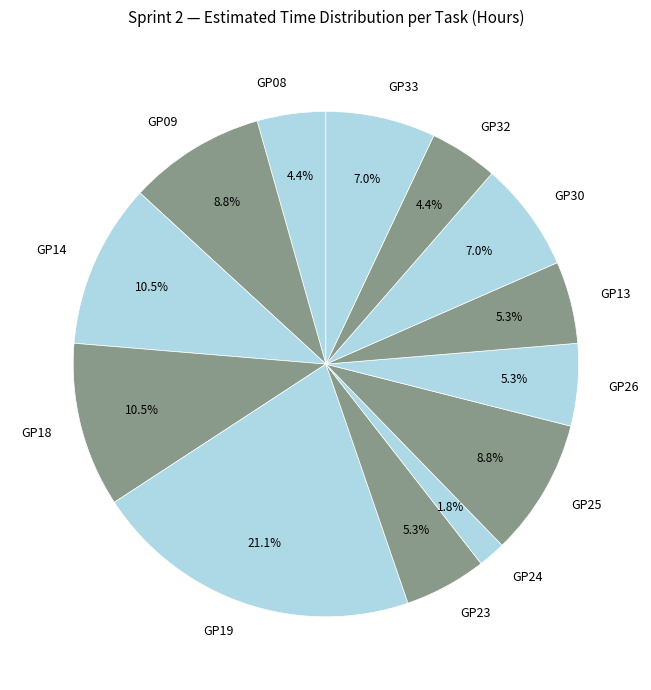

Approximately how many times larger is the value at GP19 compared to GP33?

3.0